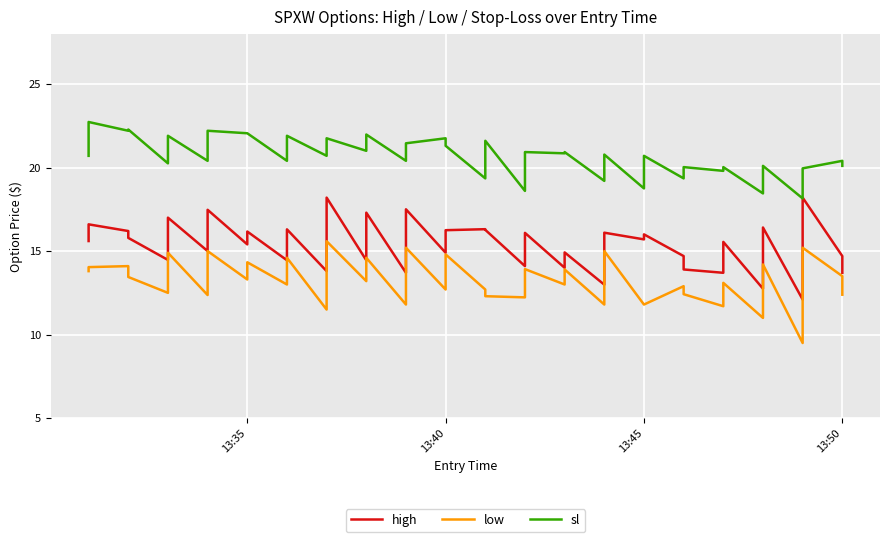

What is the sum of all low values?

529.1